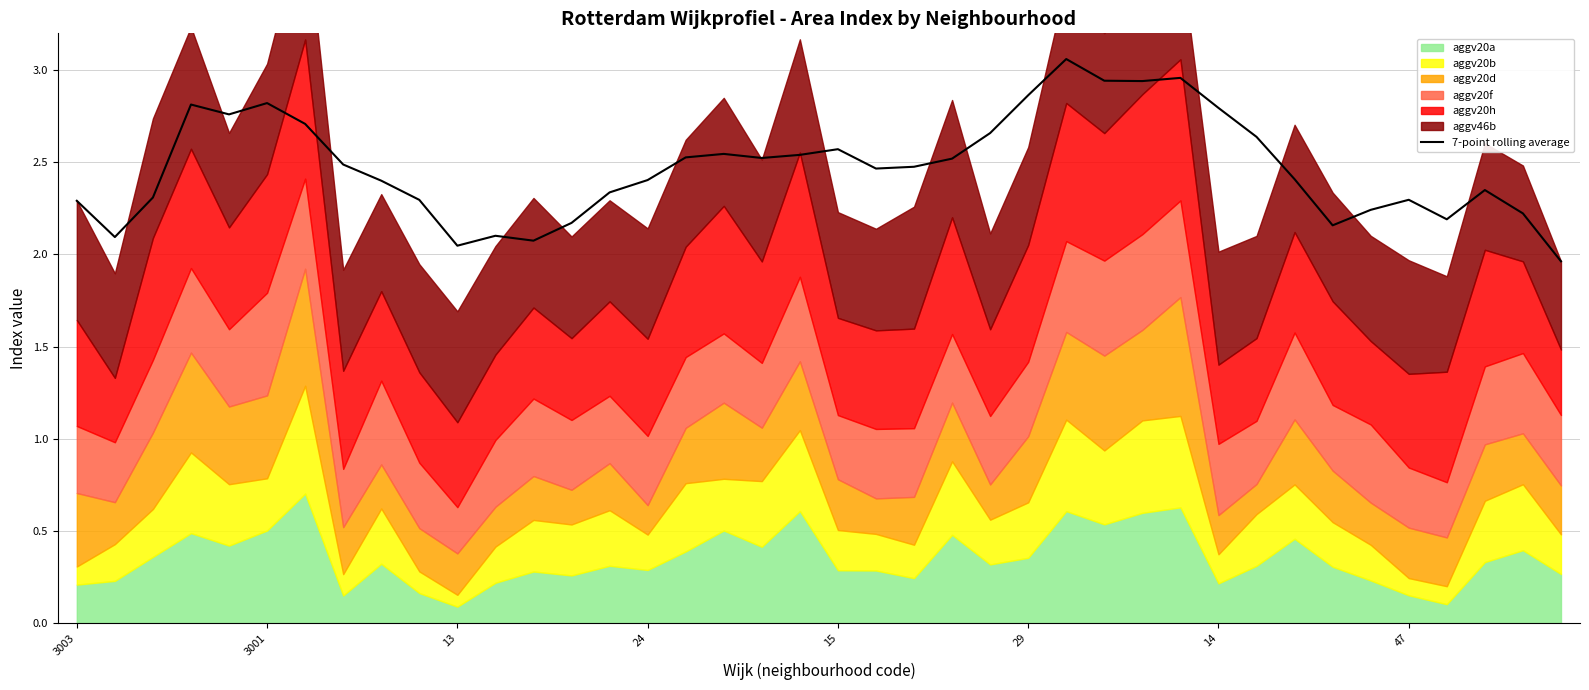

Count the number of categories in the chart.

40